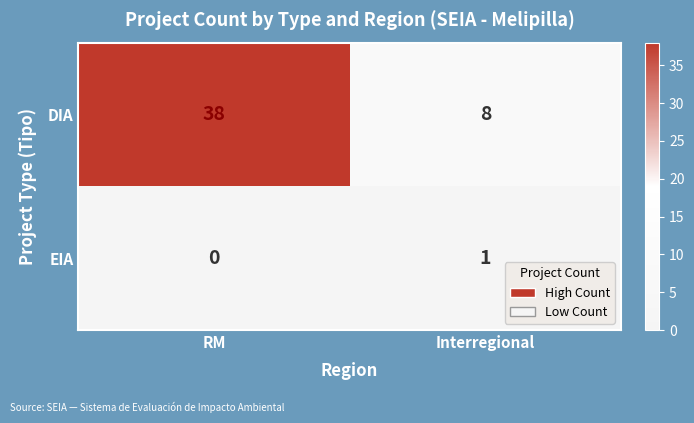

Which series has the largest total across all categories?

DIA